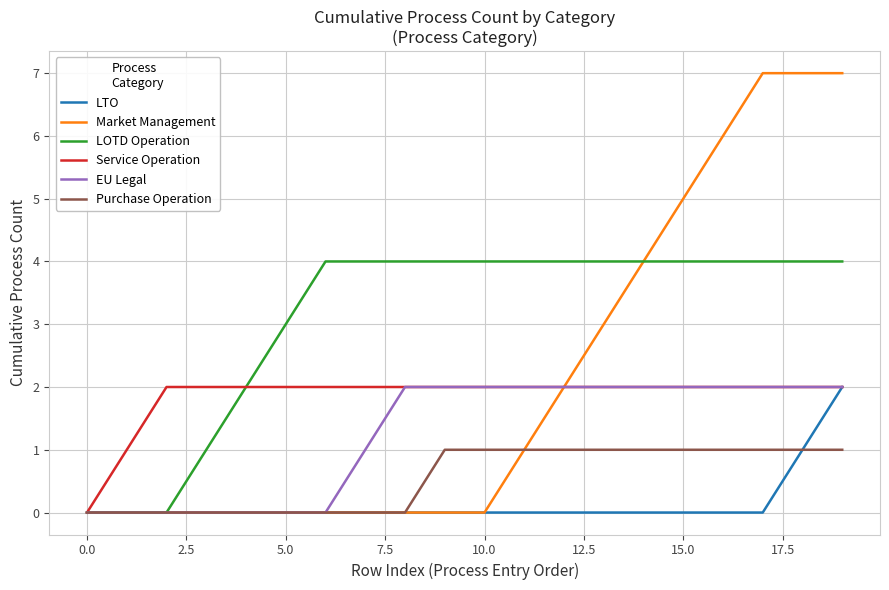

What is the maximum value shown in the chart?

7